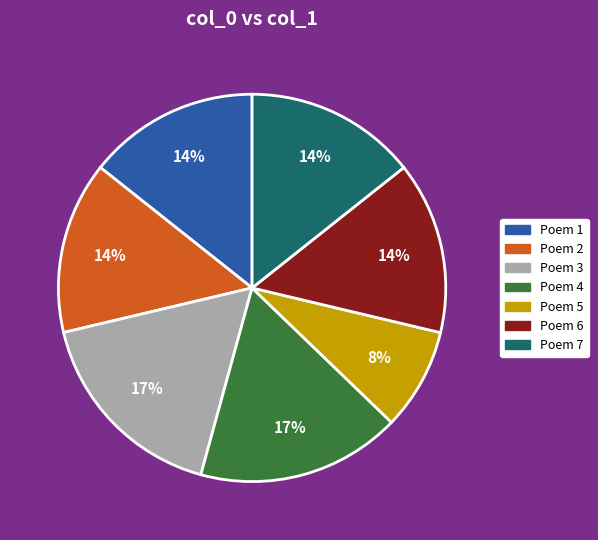

What is the ratio of the value at Poem 1 to the value at Poem 6?

1.0